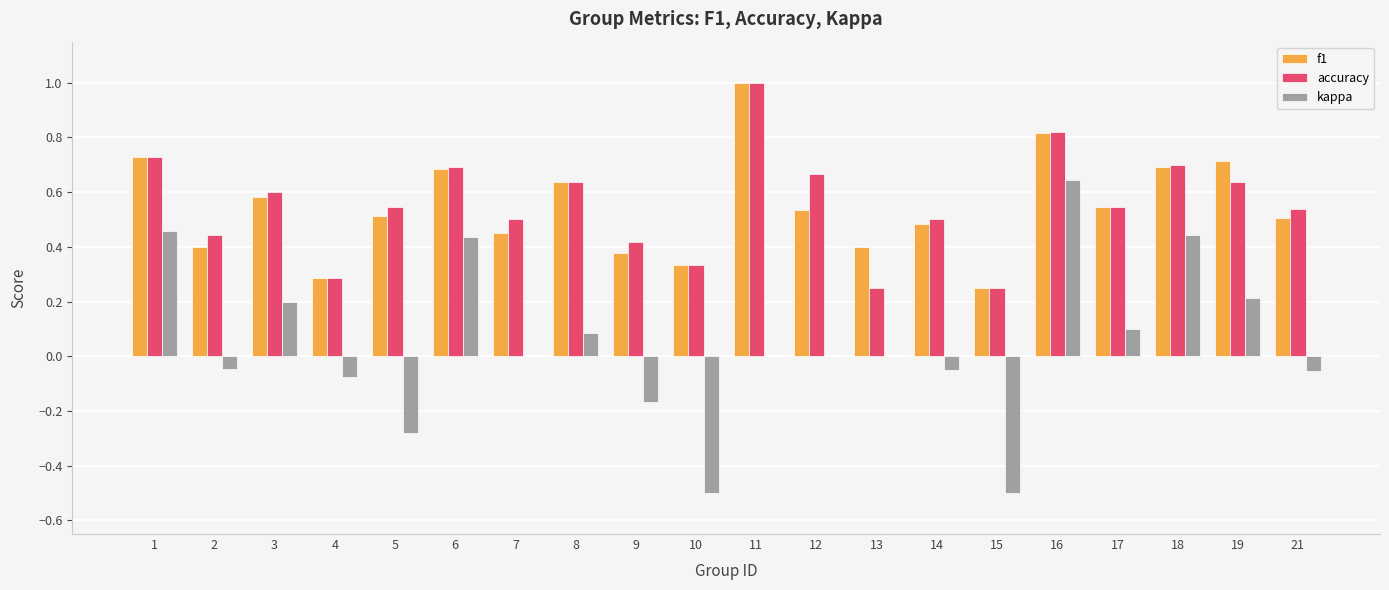

What is the sum of all accuracy values?

11.1